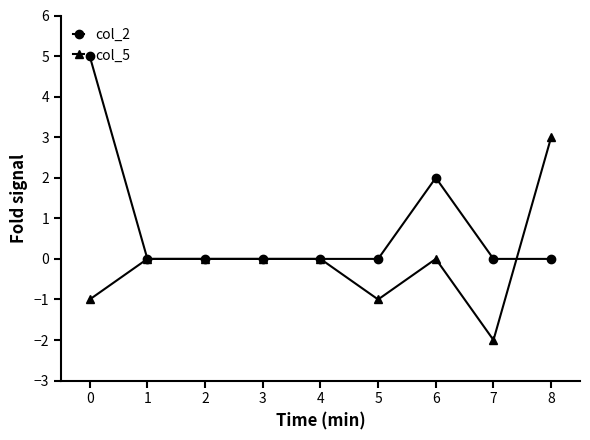

Read the col_5 value at 6.

0